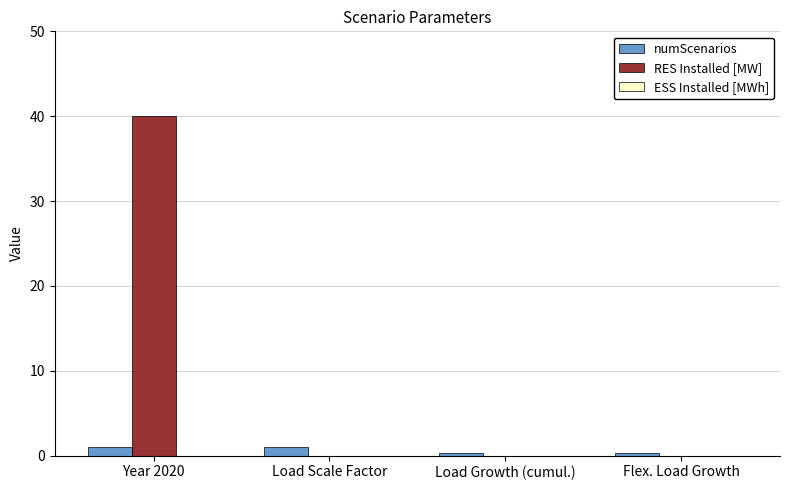

What is the greatest value displayed?

40.0